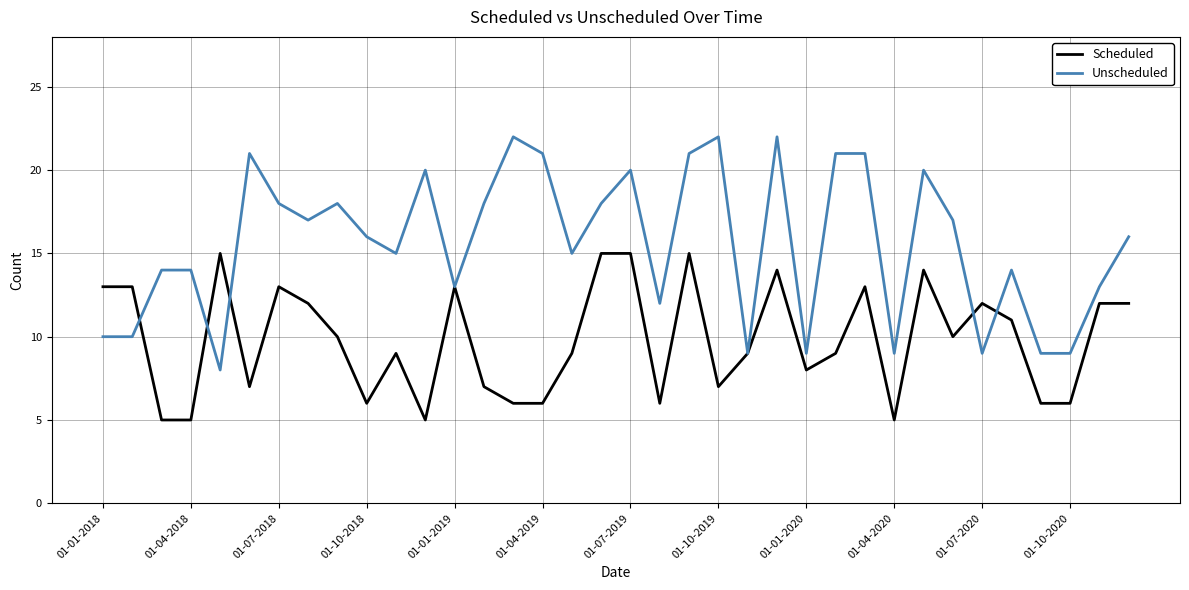

True or false: Unscheduled has more than 2 points higher than both neighbors.

True